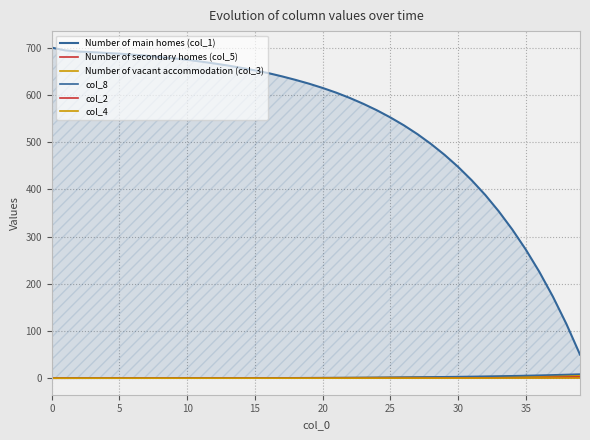

Is this an area chart (filled region under the line)?

Yes